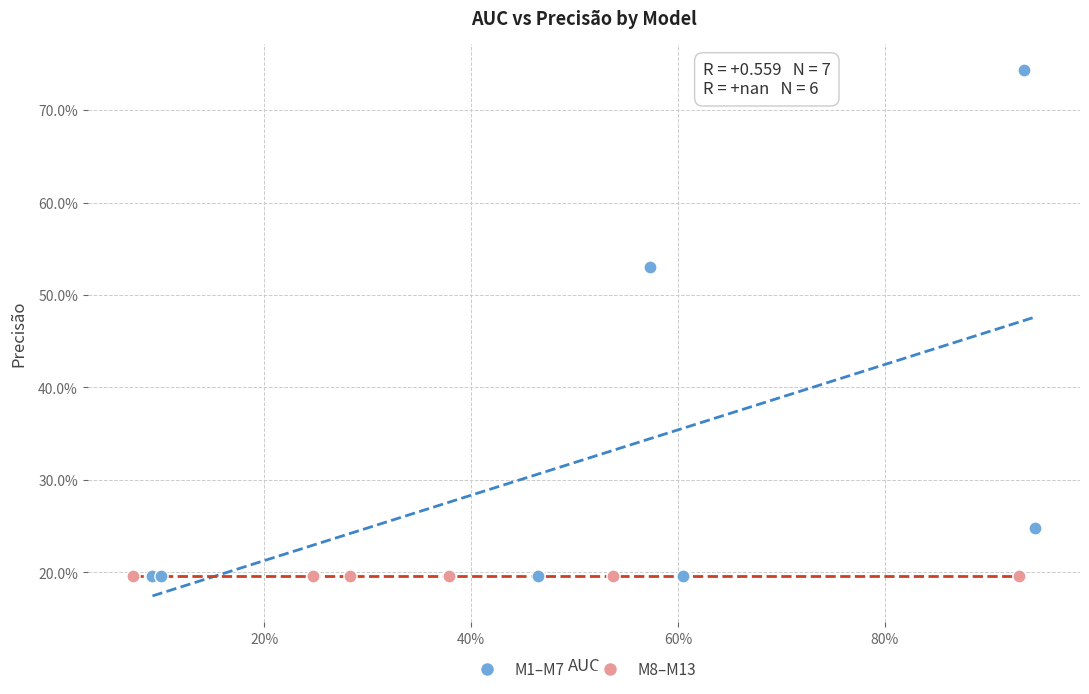

What are all the series names shown in the legend?

M1–M7, M8–M13